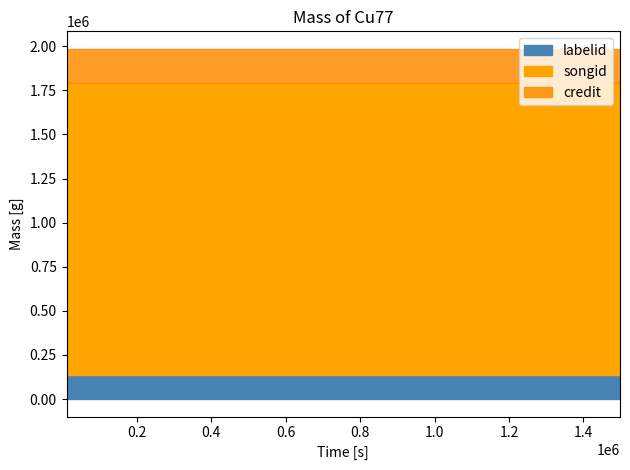

Reading right to left, list all the values displayed in this chart.

credit: 1985260	1985260	1985260	1985260
songid: 1794349	1794349	1794349	1794349
labelid: 135076	135076	135076	135076